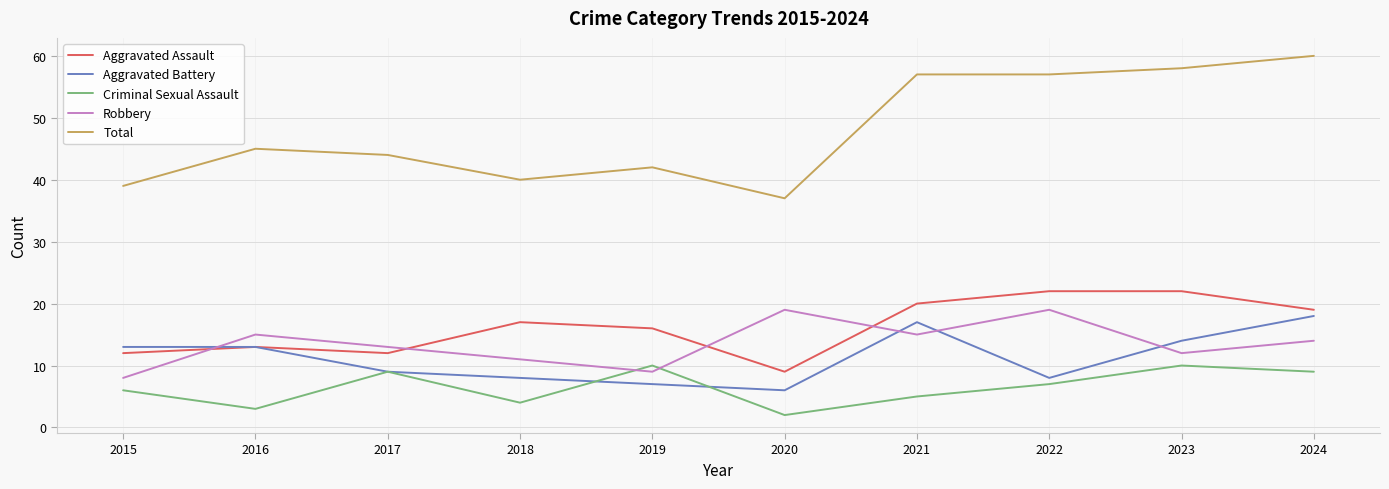

What is the difference between the second highest and second lowest values in the Criminal Sexual Assault series?

7